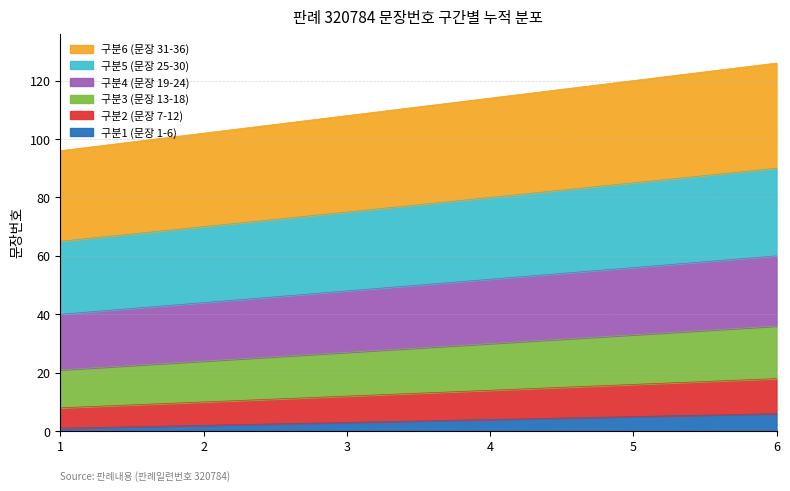

True or false: 구분4 (문장 19-24) and 구분1 (문장 1-6) cross at least once.

False